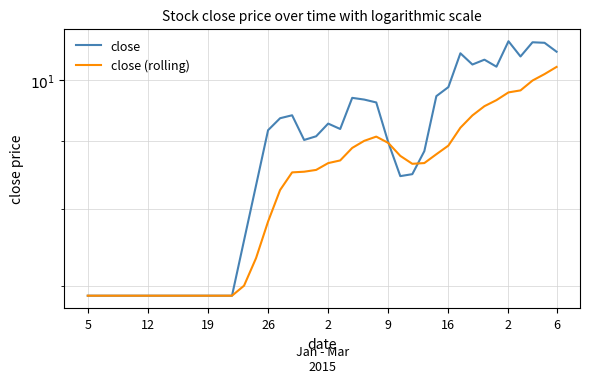

Which series ends up on top after the final intersection of close (rolling) and close?

close